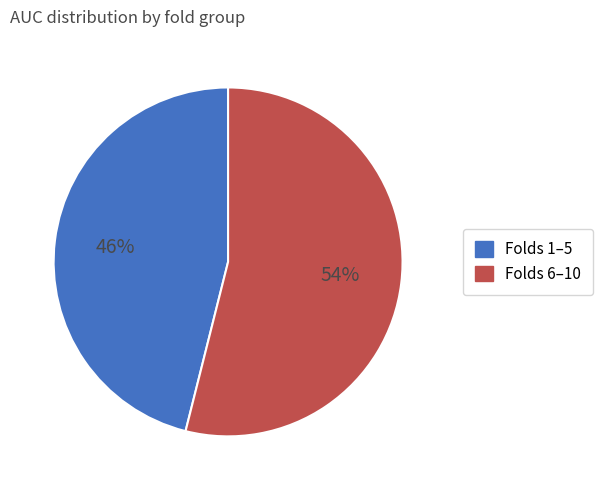

The Folds 1–5 slice represents 46% of the pie. True or false?

True